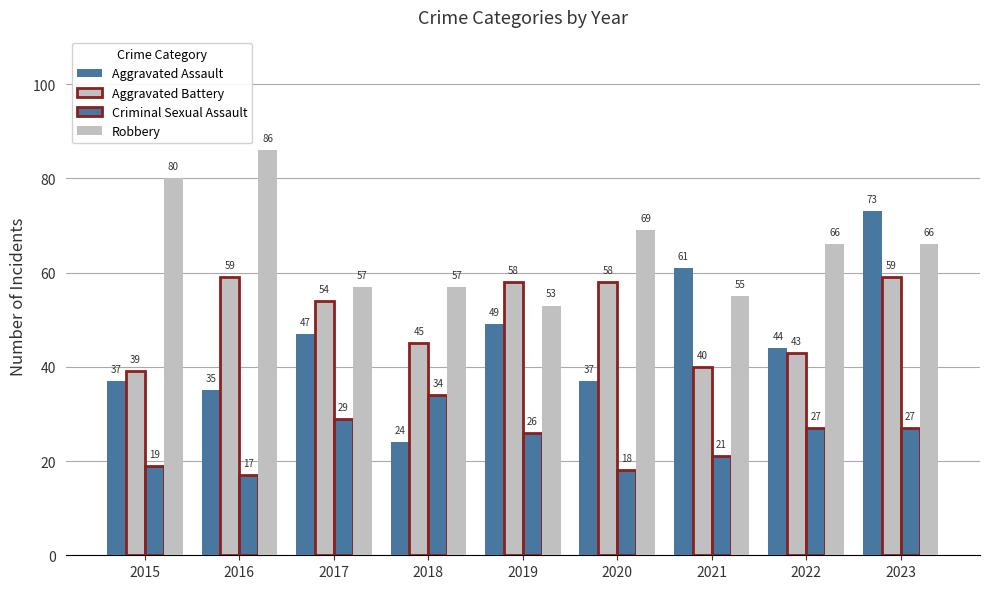

List the series in order of their peak value, lowest first.

Criminal Sexual Assault, Aggravated Battery, Aggravated Assault, Robbery